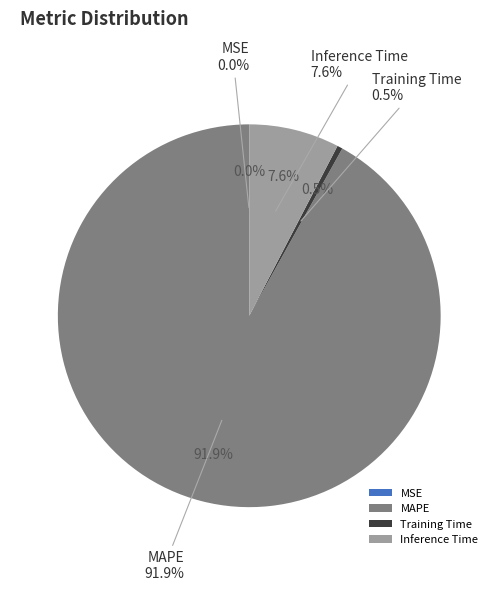

To the nearest percent, what is the combined percentage of Inference Time and Training Time?

8%